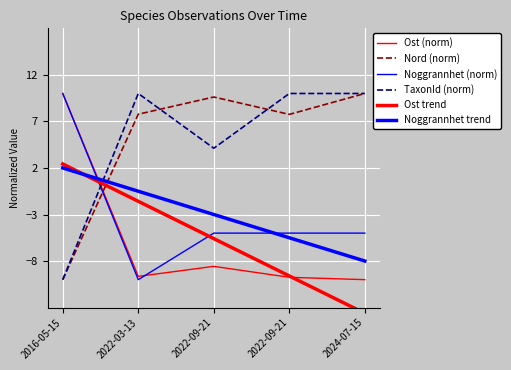

Which series ends up on top after the final intersection of TaxonId (norm) and Noggrannhet (norm)?

TaxonId (norm)